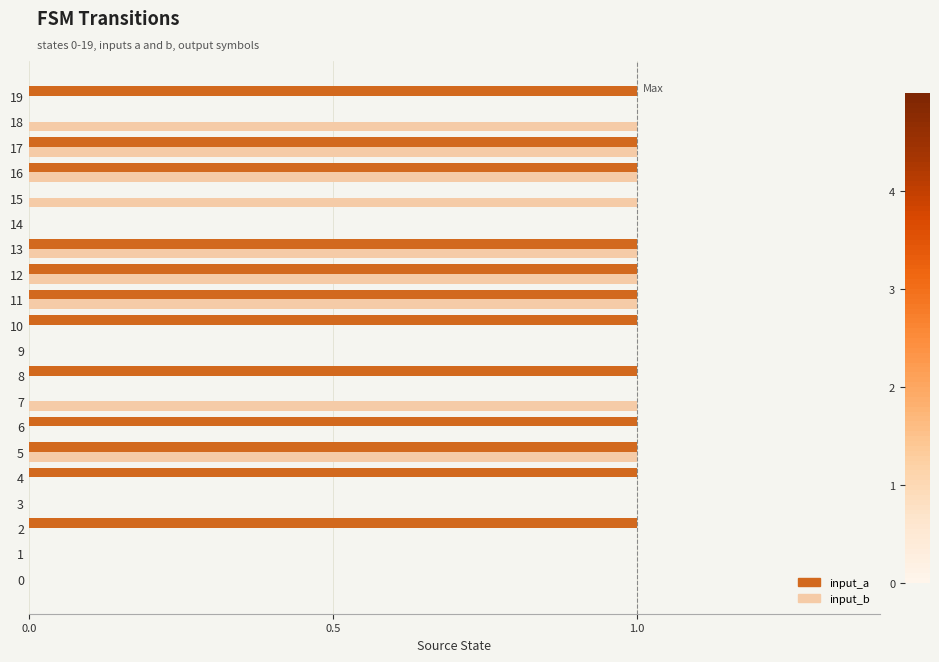

Which series has the largest total across all categories?

input_a